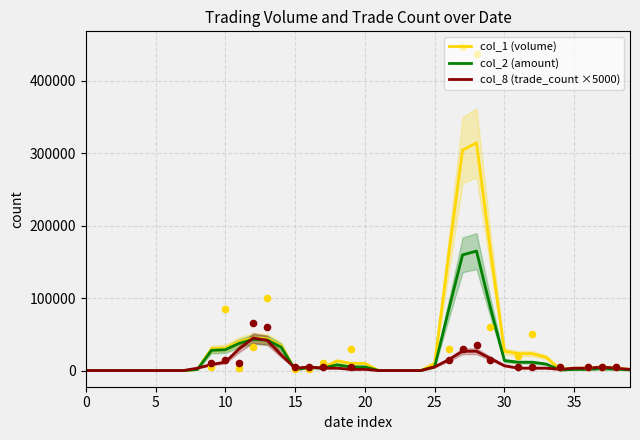

What are all the series names shown in the legend?

col_1 (volume), col_2 (amount), col_8 (trade_count ×5000)